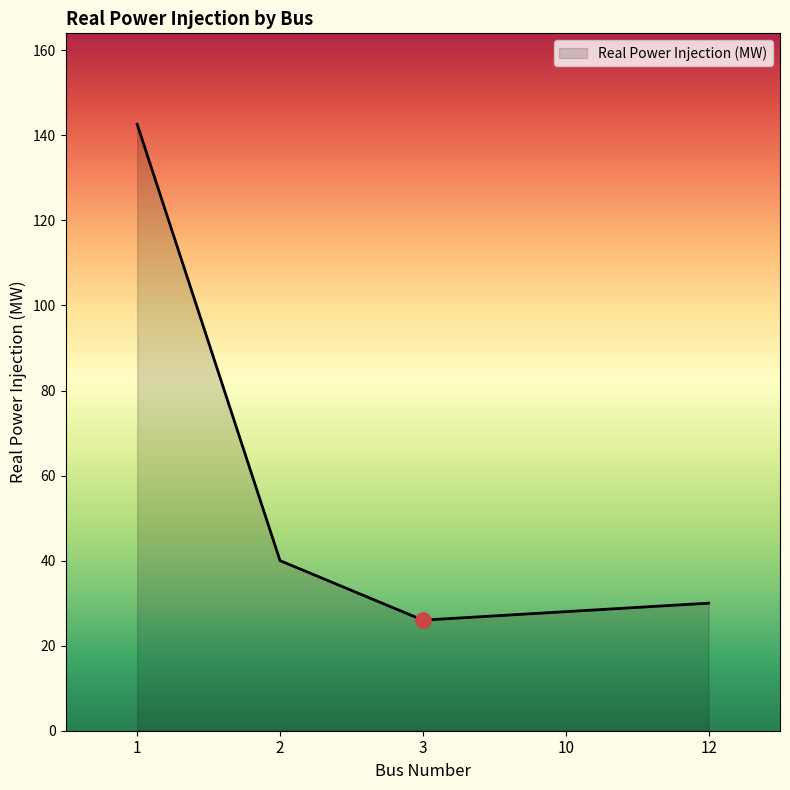

Between 3 and 1, which is larger?

1